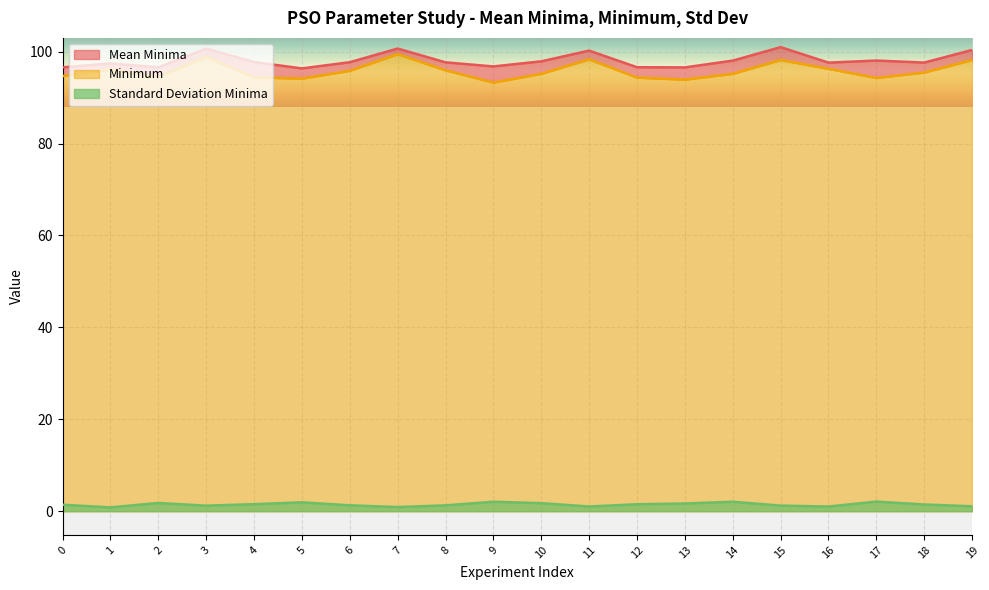

The value of Standard Deviation Minima at 19 is 0.5. True or false?

False